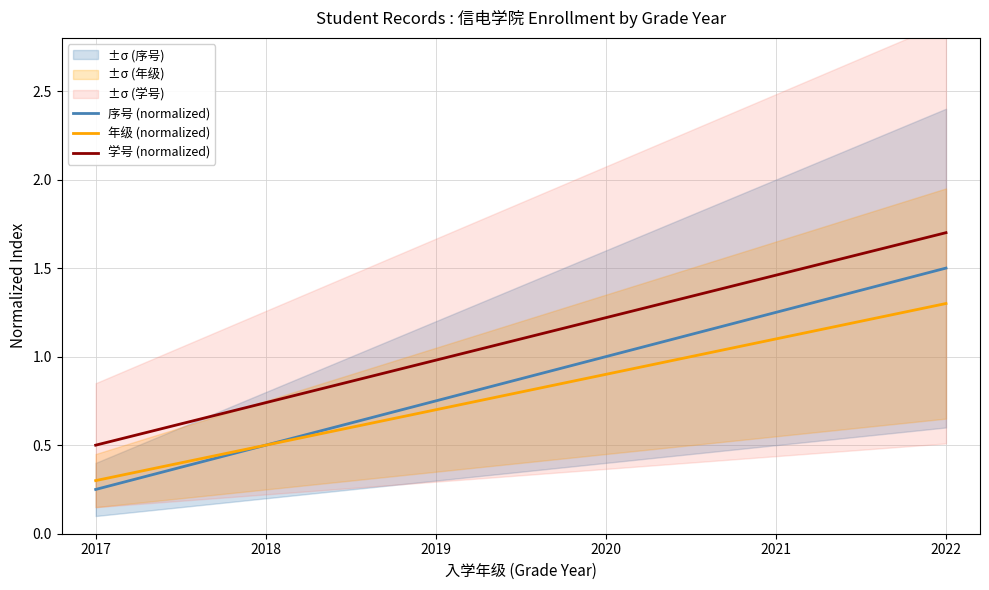

True or false: 年级 (normalized) has a value of 1.9 at 2021.

False